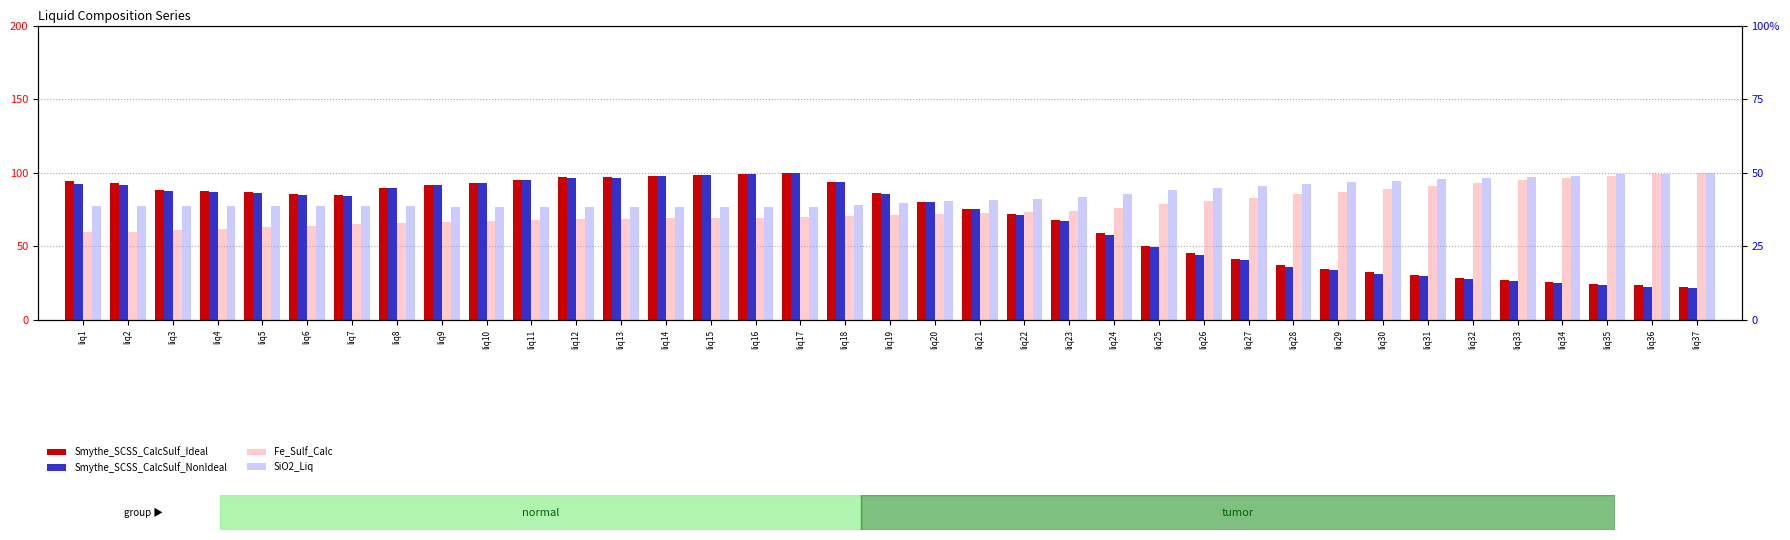

Where does the Smythe_SCSS_CalcSulf_NonIdeal series first go above 84?

liq1